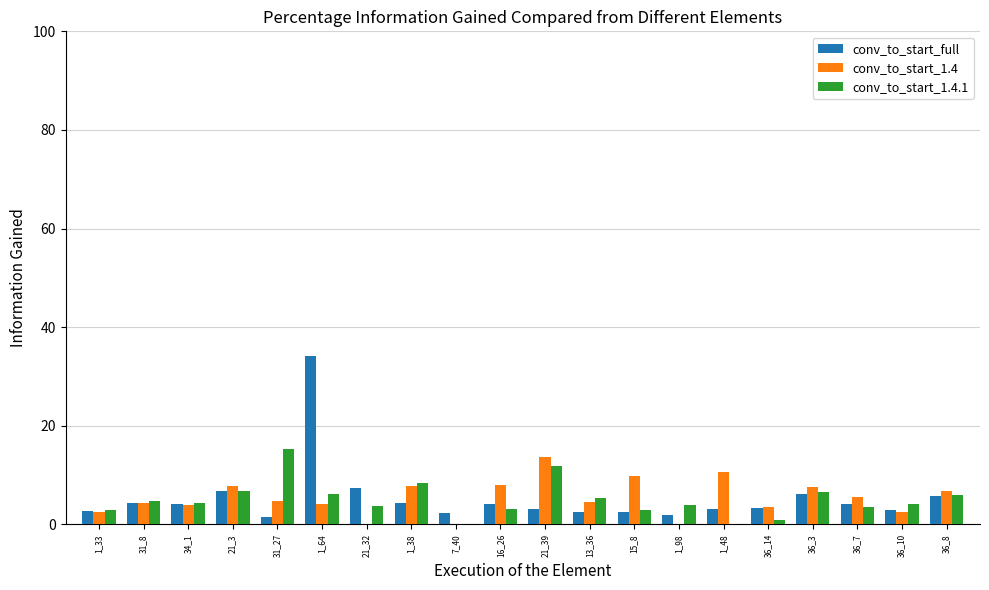

Is it true that conv_to_start_1.4 equals 4.5 at 13_36?

True